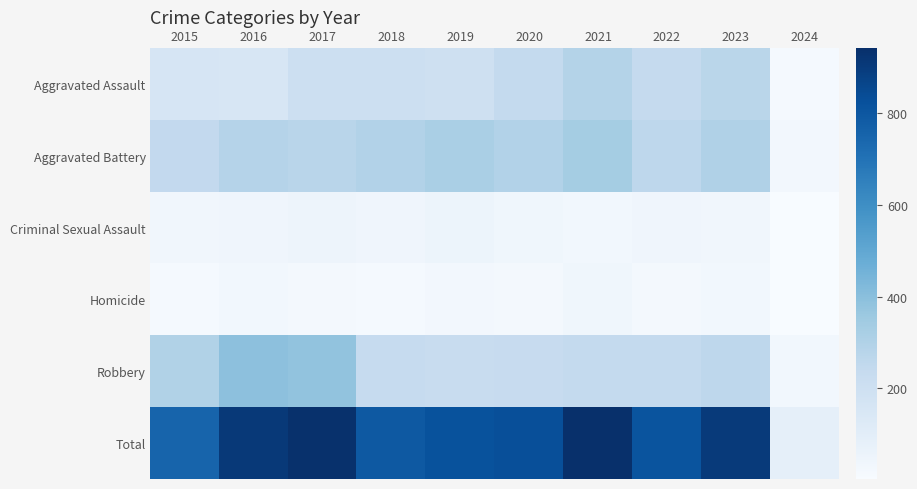

At which category is the sum across all series the highest?

2021